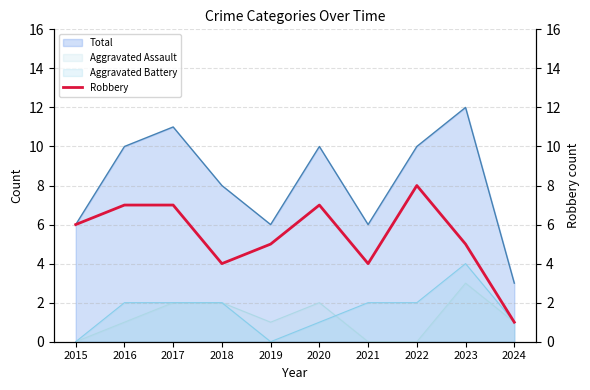

What is the change in value from 2017 to 2018?

-3